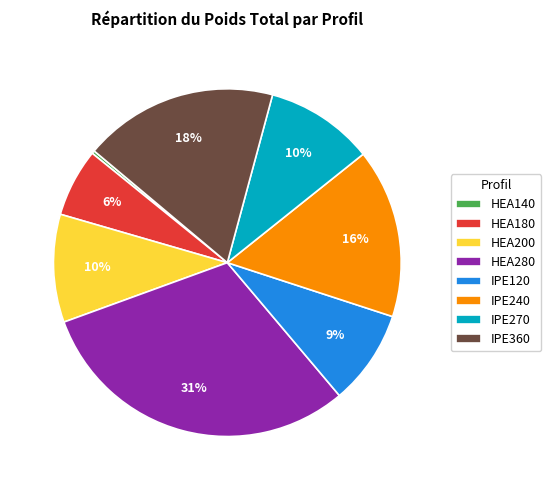

Between IPE240 and IPE360, which is larger?

IPE360